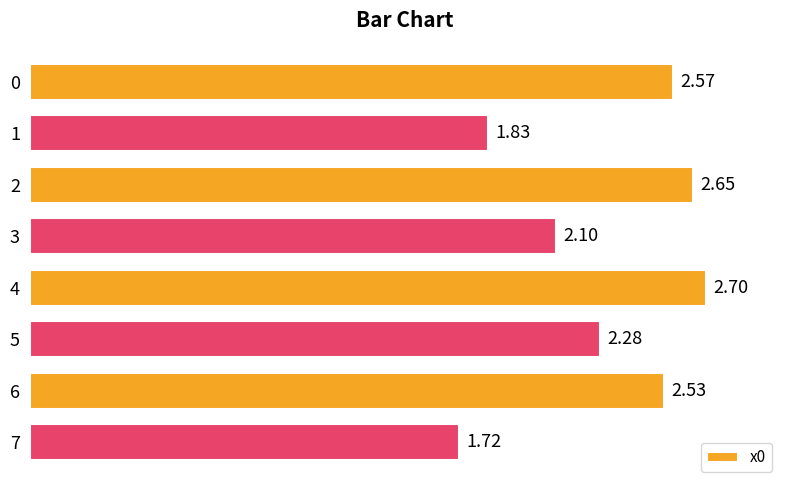

What is the sum of the values at 2 and 5?

4.9